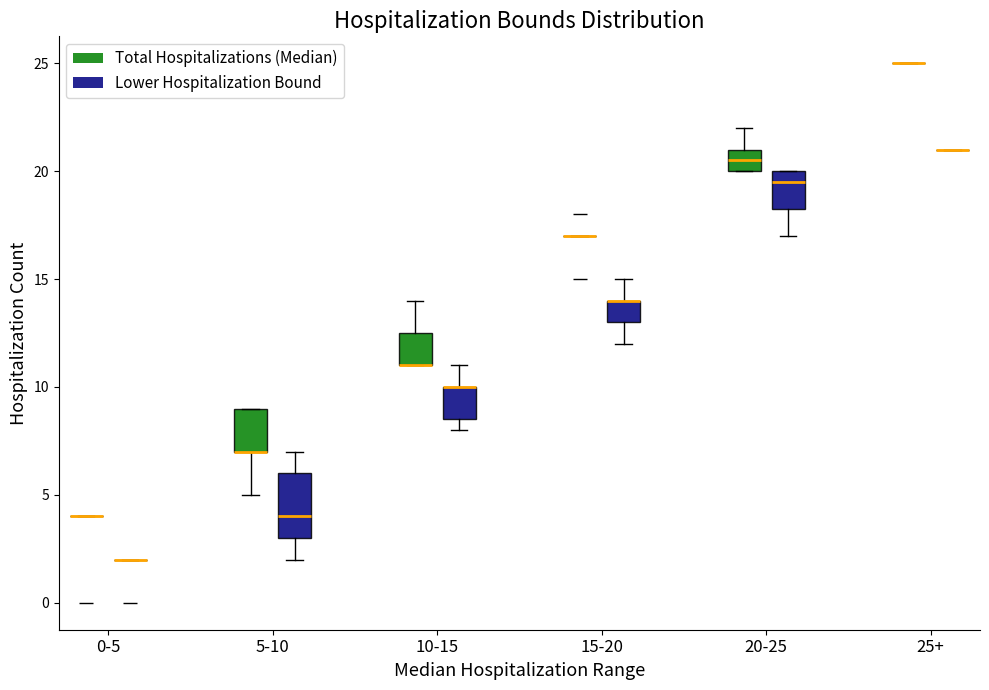

Reading left to right, read every box against the y-axis: the position of its median line, the range the box covers, and the ends of its whiskers. The values are not printed on the chart, so give them approximately, as read against the axis.

0-5 (Total Hospitalizations (Median)): box collapsed to a line at 4.0, whiskers 4.0 to 4.0
0-5 (Lower Hospitalization Bound): box collapsed to a line at 2.0, whiskers 2.0 to 2.0
5-10 (Total Hospitalizations (Median)): median 7.0 (drawn on the box's lower edge), box 7.0 to 9.0, whiskers 5.0 to 9.0
5-10 (Lower Hospitalization Bound): median 4.0, box 3.0 to 6.0, whiskers 2.0 to 7.0
10-15 (Total Hospitalizations (Median)): median 11.0 (drawn on the box's lower edge), box 11.0 to 12.5, whiskers 11.0 to 14.0
10-15 (Lower Hospitalization Bound): median 10.0 (drawn on the box's upper edge), box 8.5 to 10.0, whiskers 8.0 to 11.0
15-20 (Total Hospitalizations (Median)): box collapsed to a line at 17.0, whiskers 17.0 to 17.0
15-20 (Lower Hospitalization Bound): median 14.0 (drawn on the box's upper edge), box 13.0 to 14.0, whiskers 12.0 to 15.0
20-25 (Total Hospitalizations (Median)): median 20.5, box 20.0 to 21.0, whiskers 20.0 to 22.0
20-25 (Lower Hospitalization Bound): median 19.5, box 18.5 to 20.0, whiskers 17.0 to 20.0
25+ (Total Hospitalizations (Median)): box collapsed to a line at 25.0, whiskers 25.0 to 25.0
25+ (Lower Hospitalization Bound): box collapsed to a line at 21.0, whiskers 21.0 to 21.0